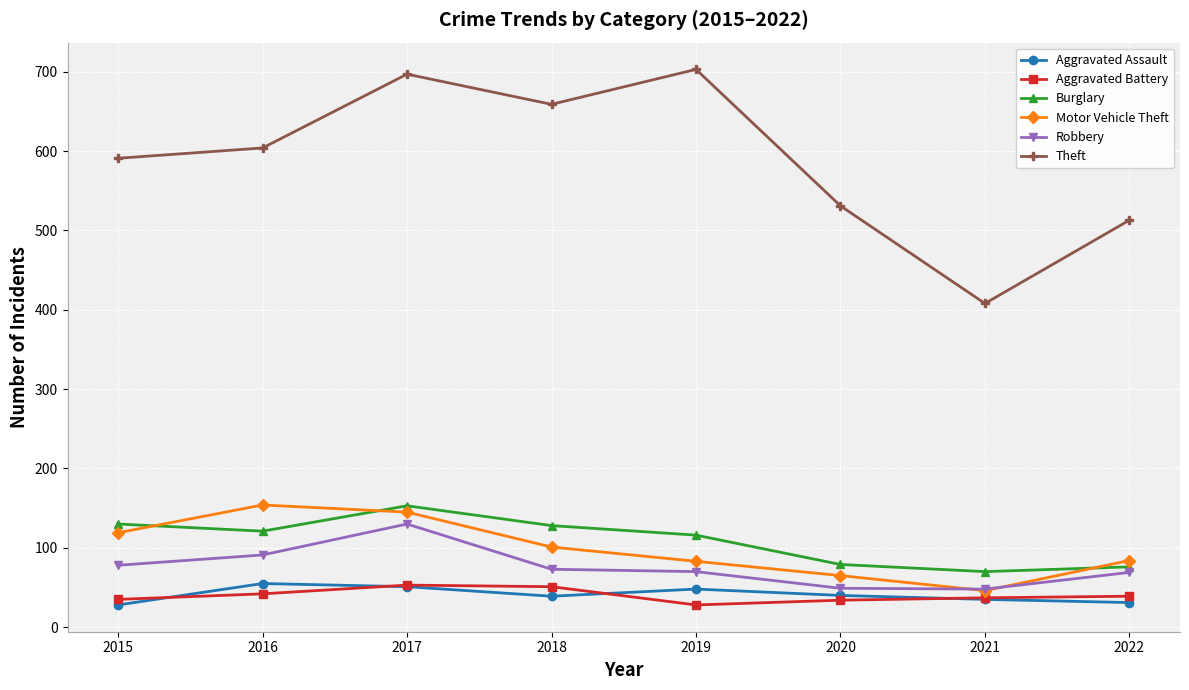

What is the difference between the highest and lowest values at 2016?

562